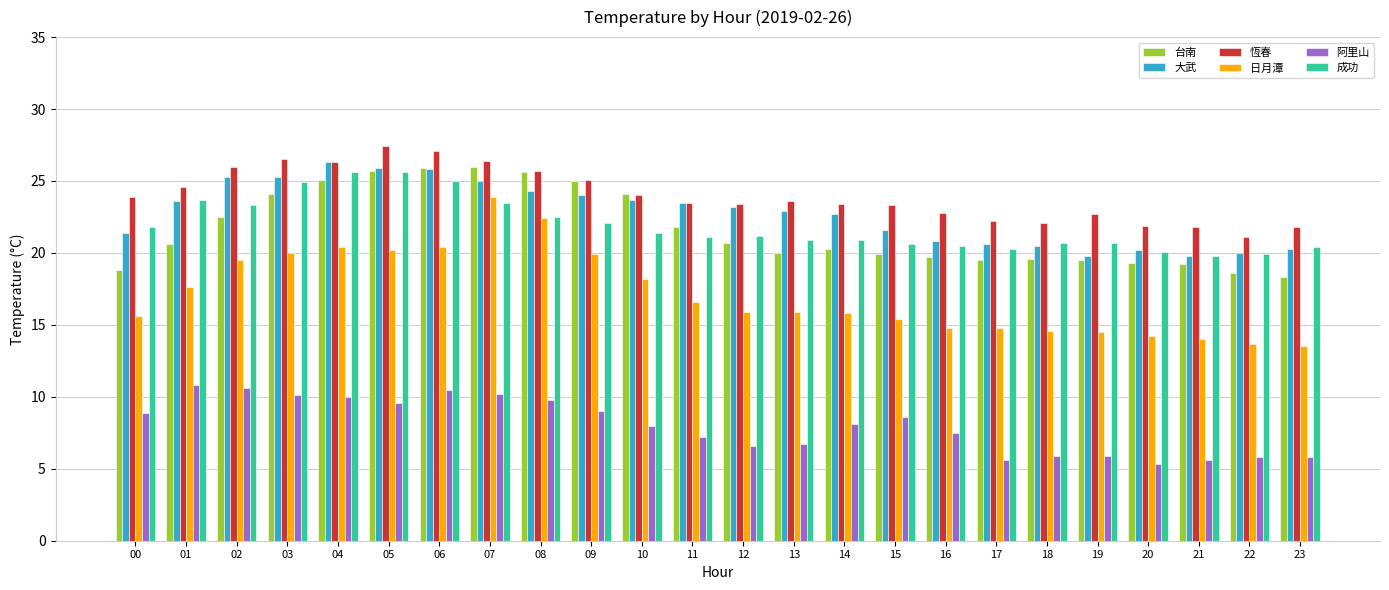

What is the average value of the 阿里山 series?

8.0